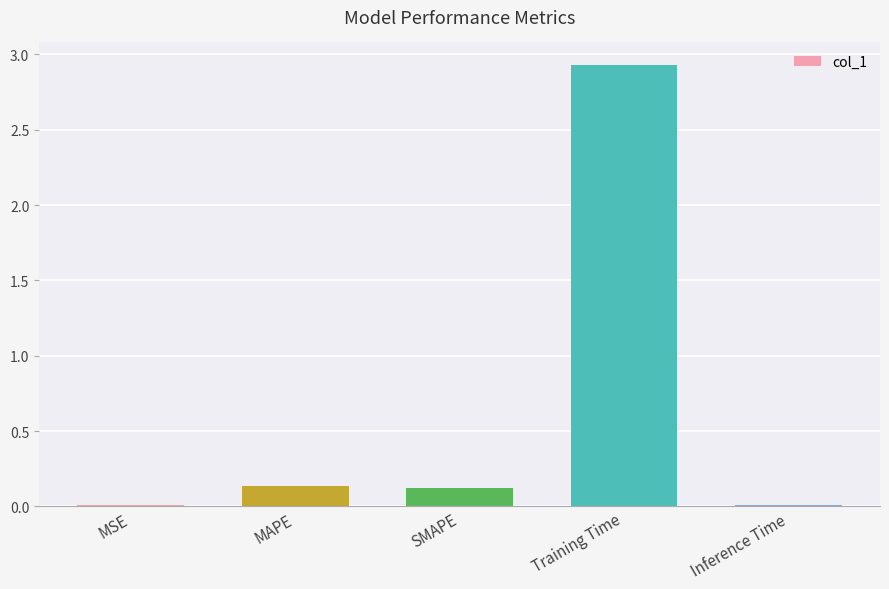

The chart shows a value of 4.1 at Training Time. True or false?

False